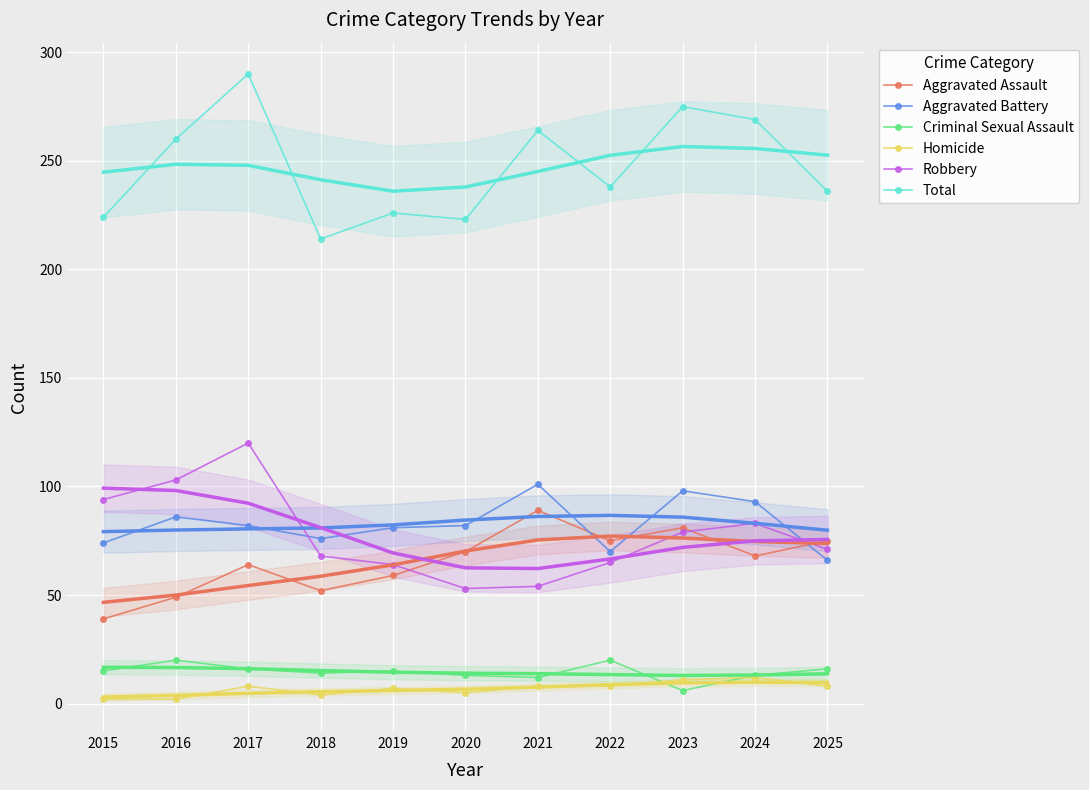

What is the value of the Criminal Sexual Assault point at the 3rd from the left?

16